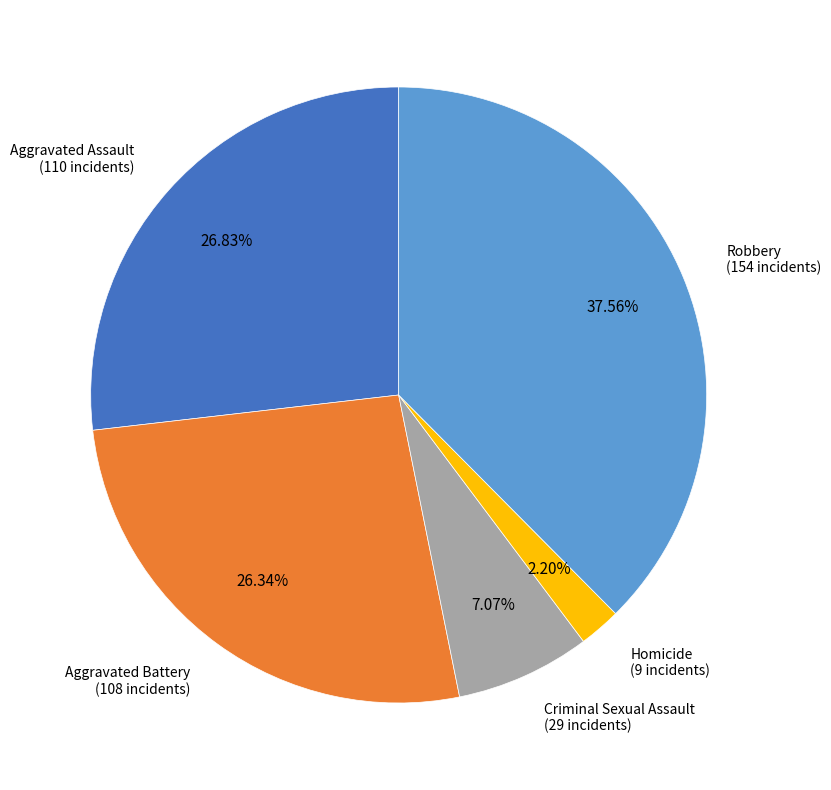

Between Criminal Sexual Assault and Aggravated Battery, which is larger?

Aggravated Battery